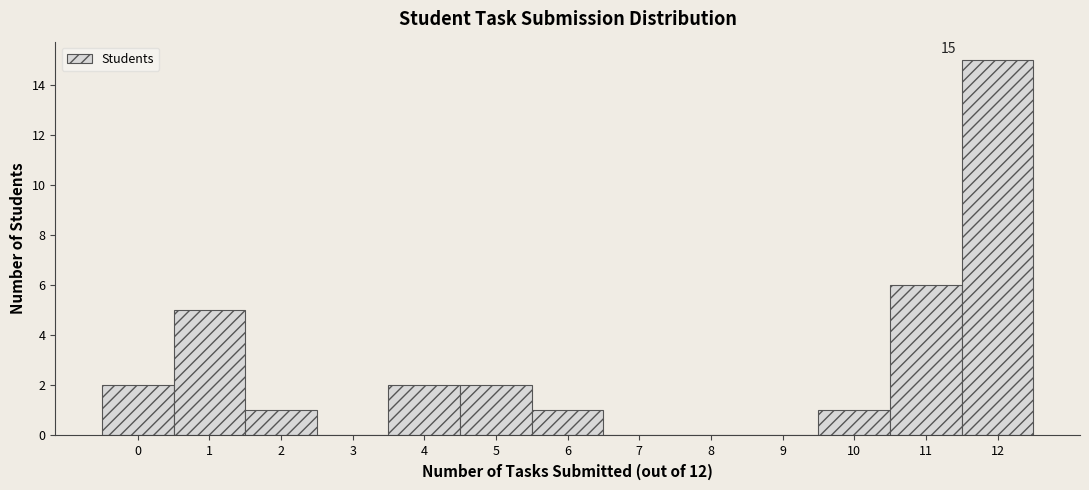

Over which range of the x-axis is the bar tallest?

11.5 to 12.5